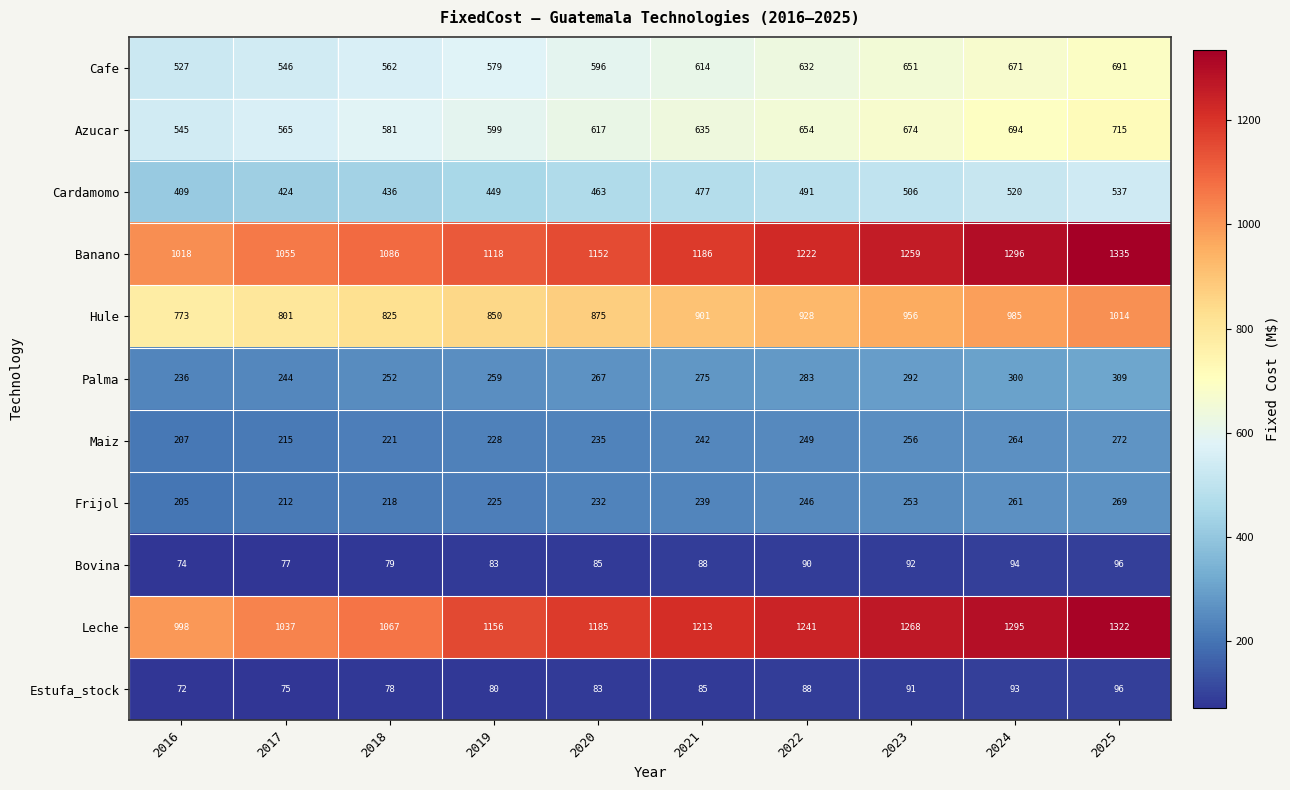

What value does the Azucar series have at 2018, to the nearest 50?

600